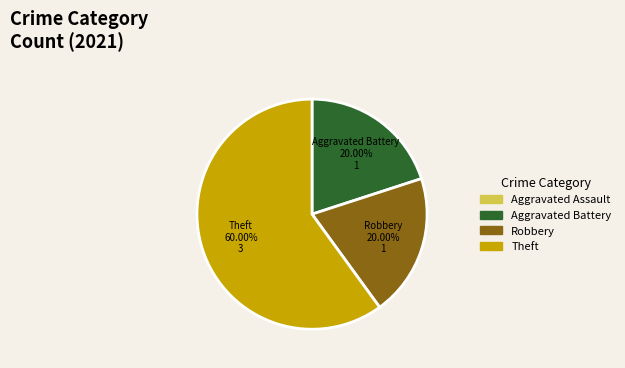

What is the largest slice in the pie chart?

Theft